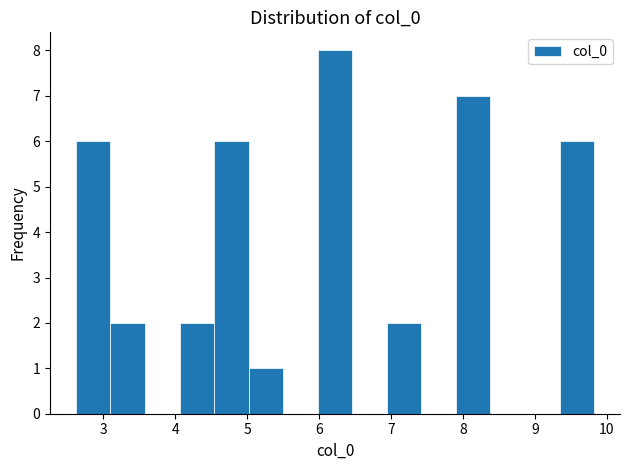

Which range on the x-axis has the tallest bar?

6.0 to 6.5